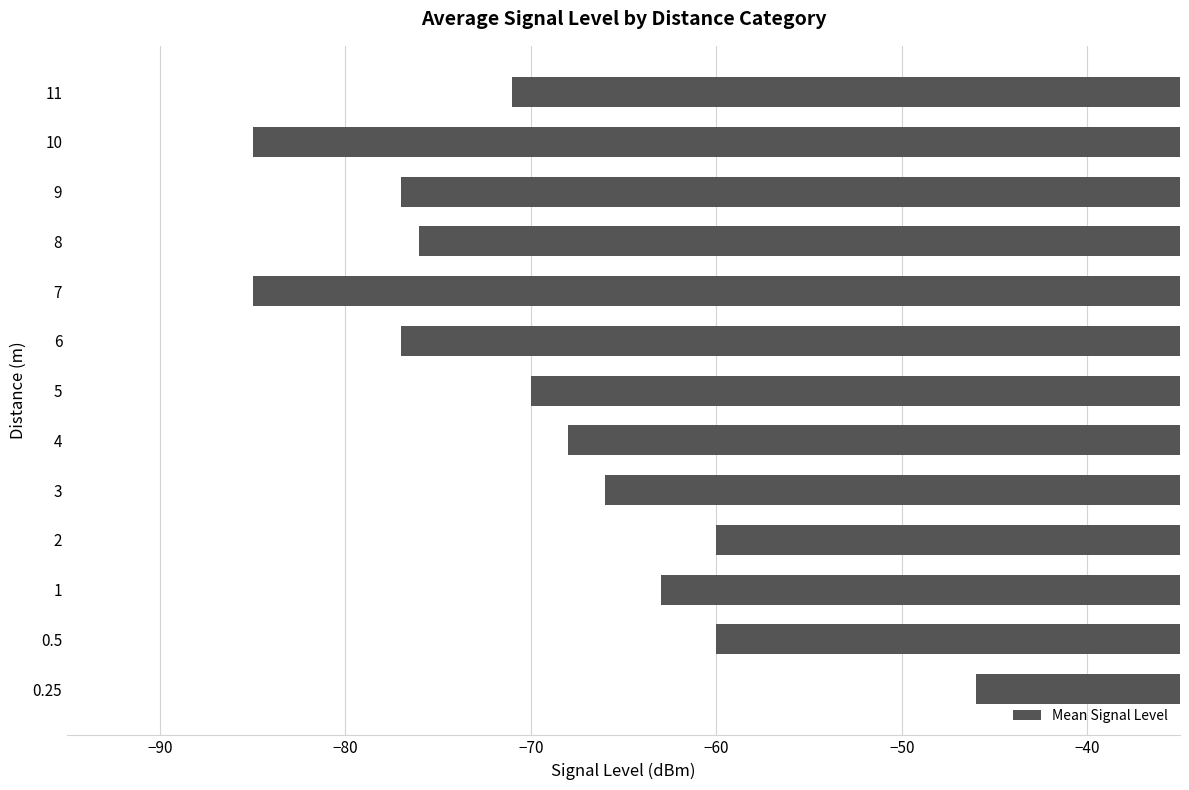

What is the average value?

-70